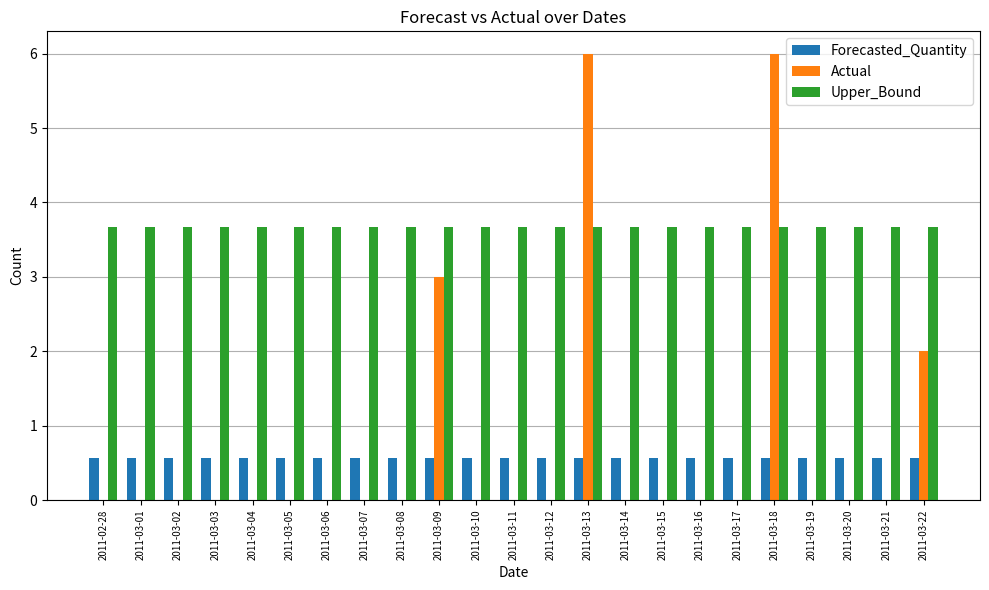

Is it true that Upper_Bound equals 3.7 at 2011-03-22?

True